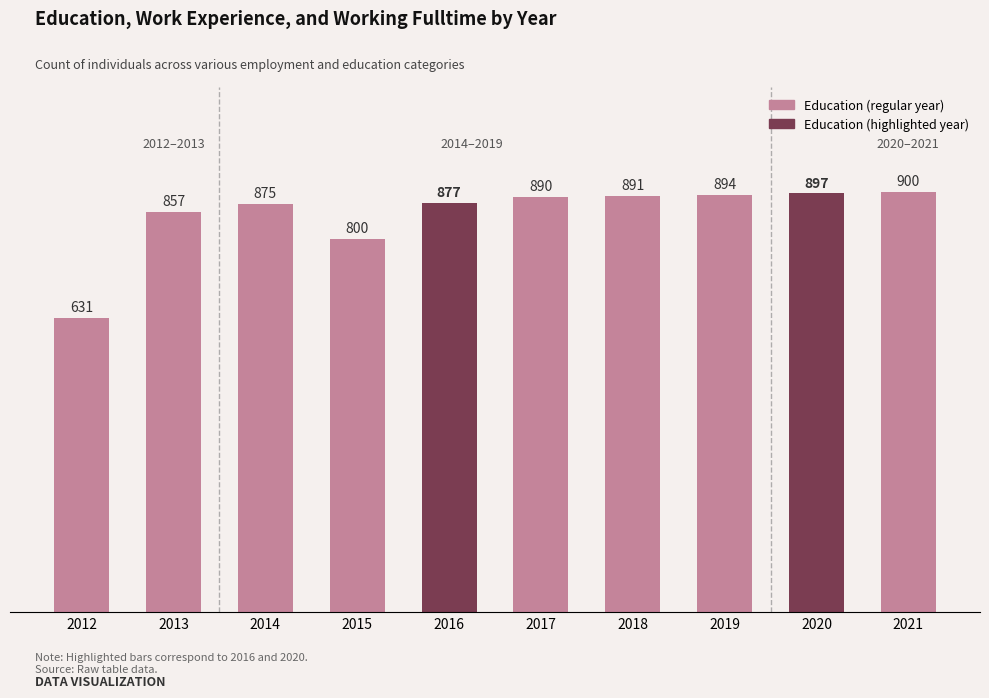

List the labels in order of value, largest first.

2021, 2020, 2019, 2018, 2017, 2016, 2014, 2013, 2015, 2012